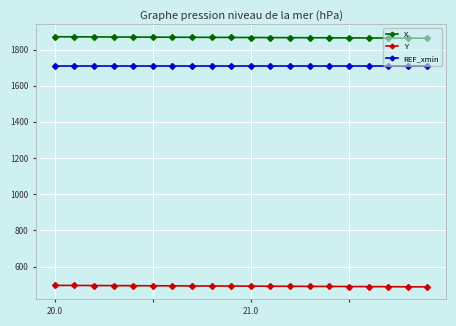

What is the value of the REF_xmin point at the 17th from the left?

1711.5